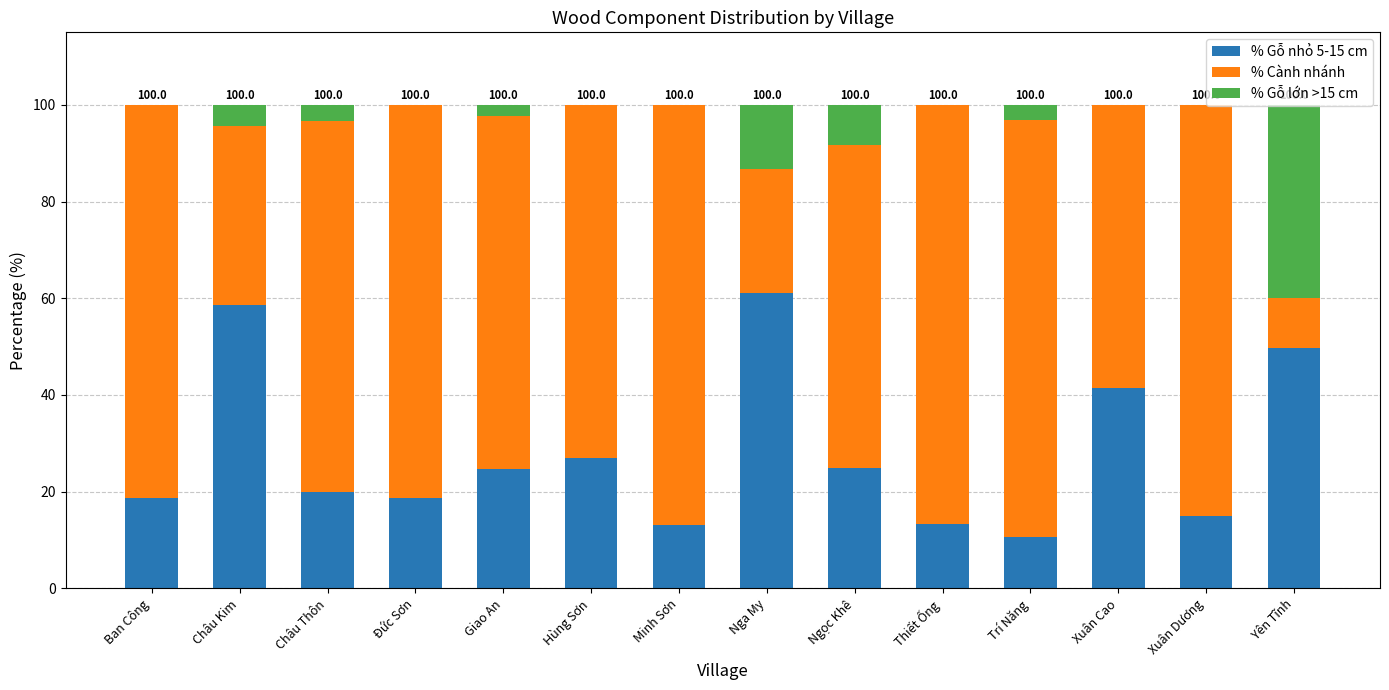

What is the total value across all series at Yên Tĩnh?

100.0